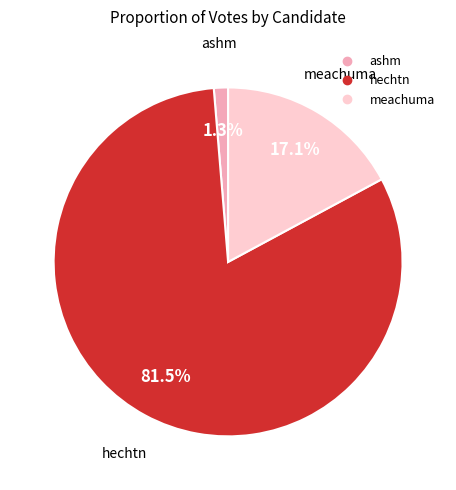

How much of the chart is everything except meachuma?

82.9%